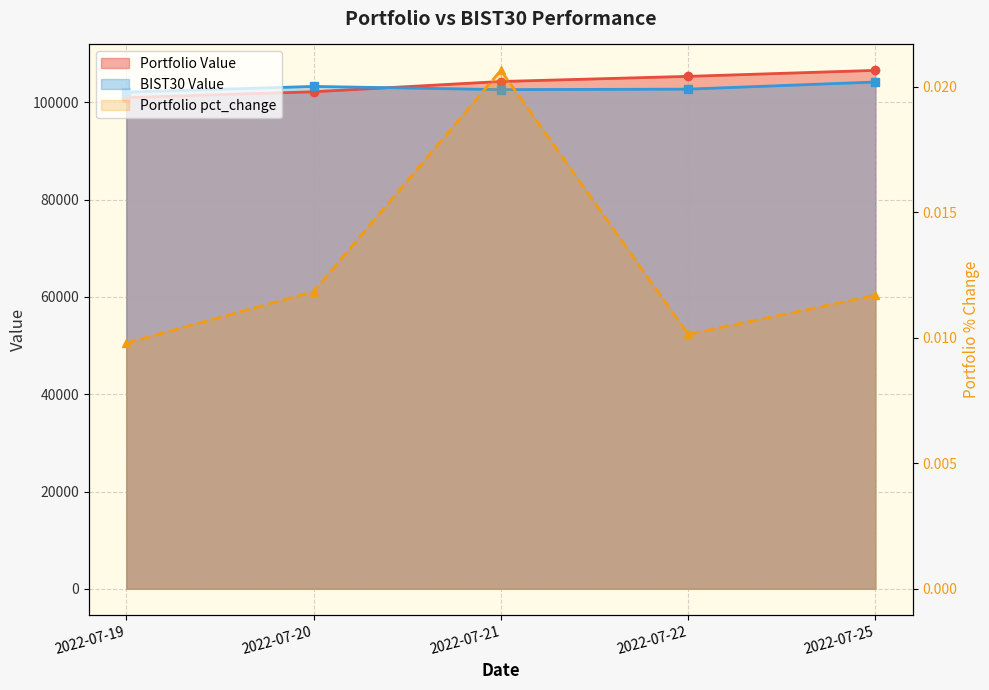

At which category is the sum across all series the highest?

2022-07-25